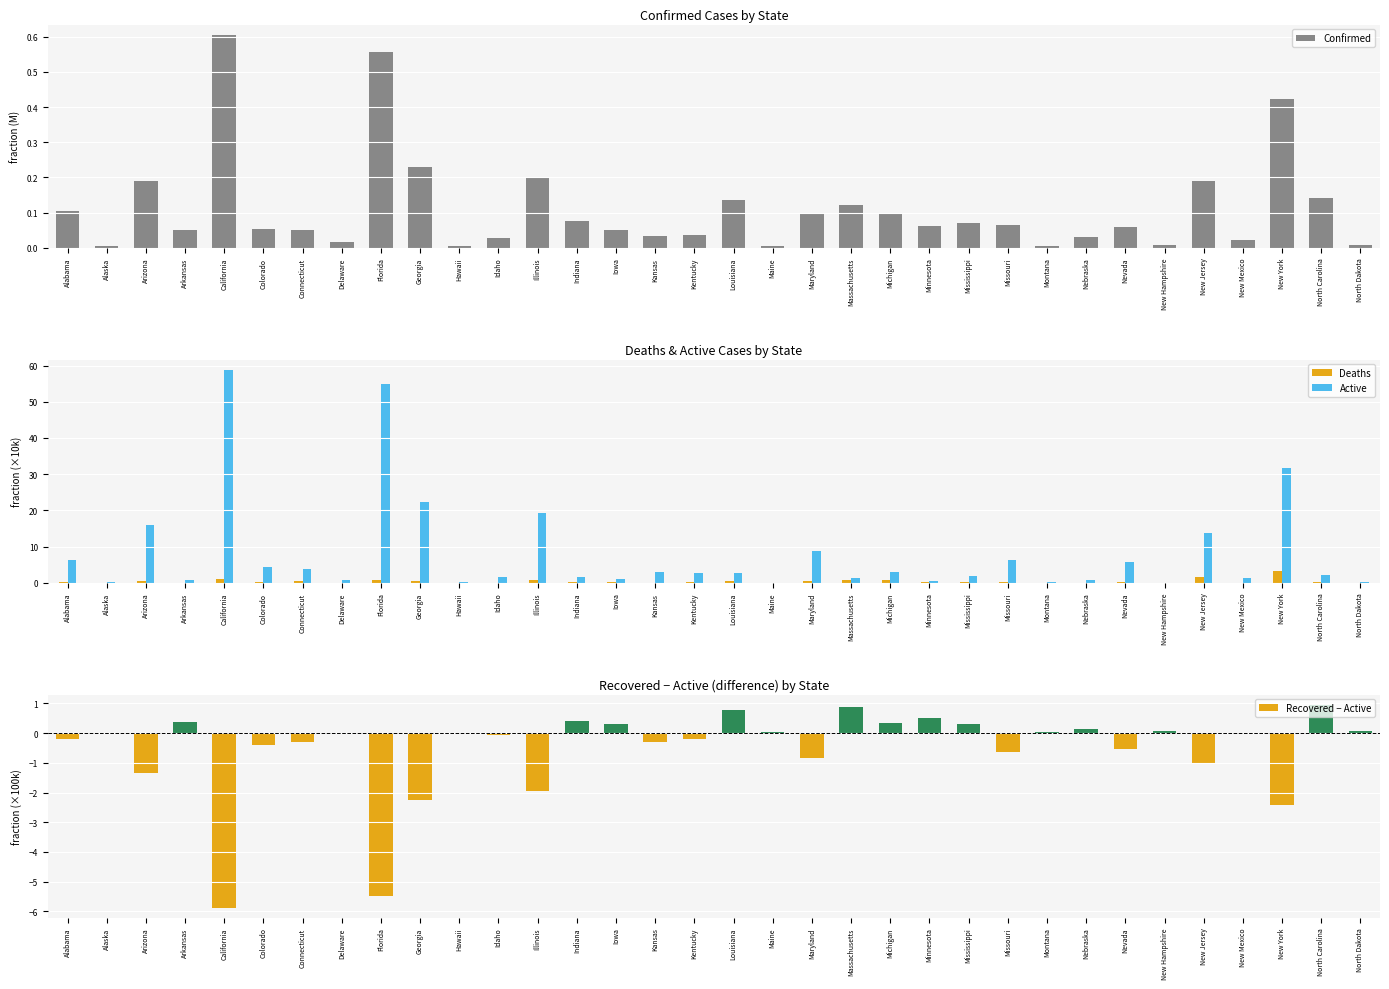

What is the maximum value shown in the chart?

58.7